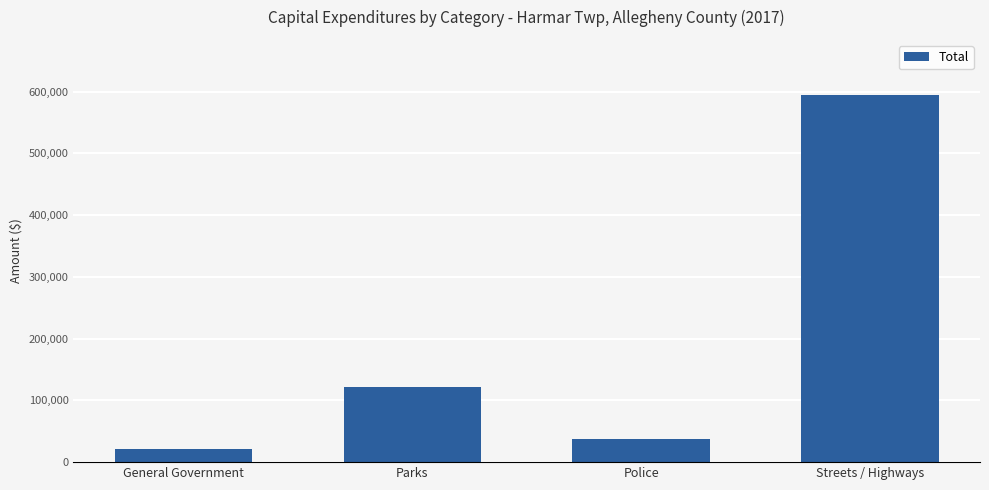

Where is the data nearest to the value 307728?

Parks